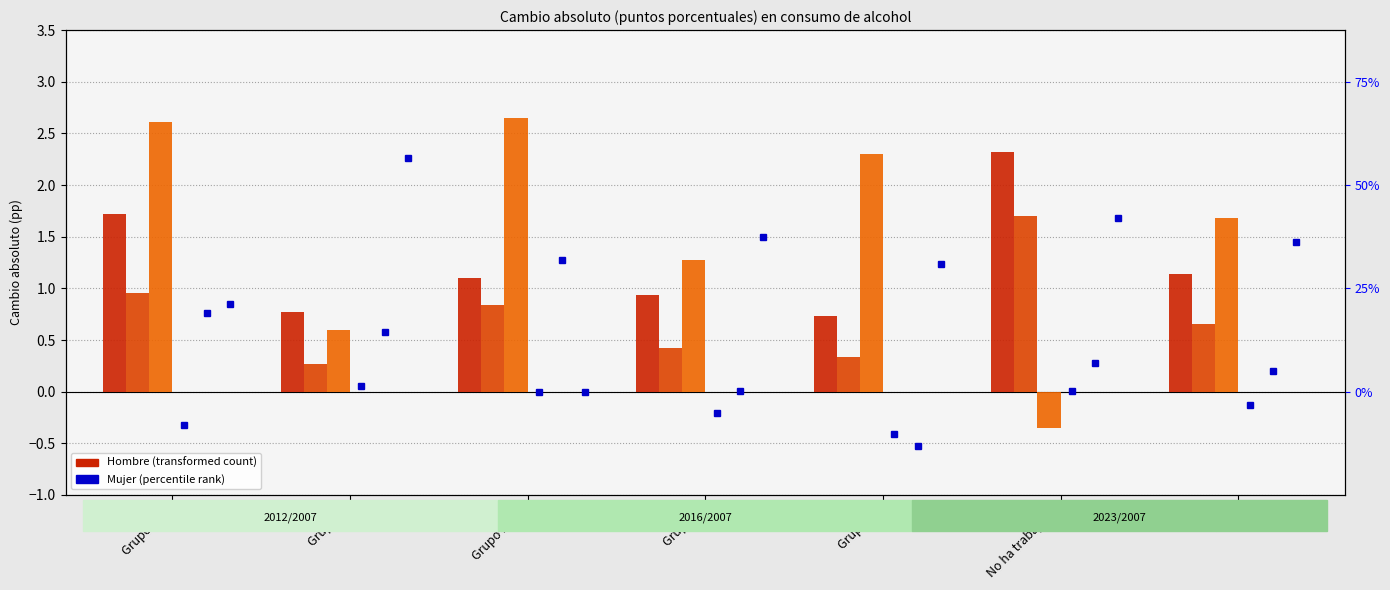

How many data points does each series have?

7